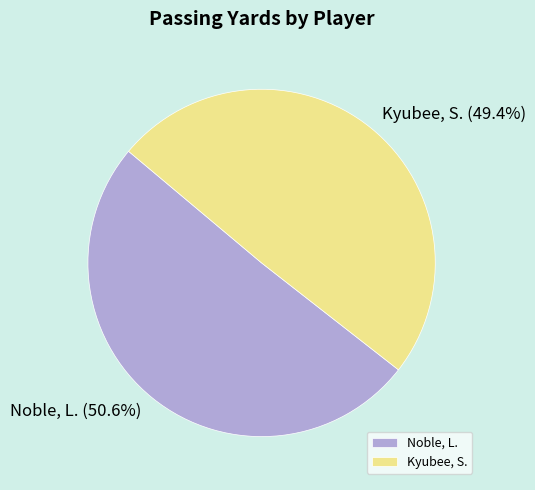

To the nearest percent, what is the combined percentage of Kyubee, S. and Noble, L.?

100%